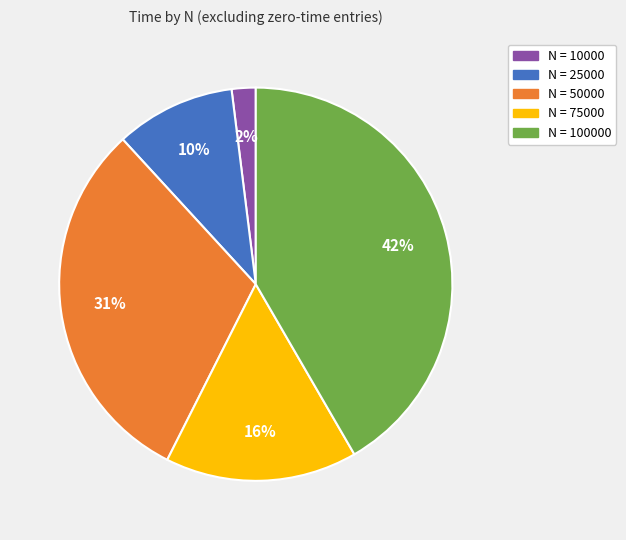

How many segments does this pie chart have?

5